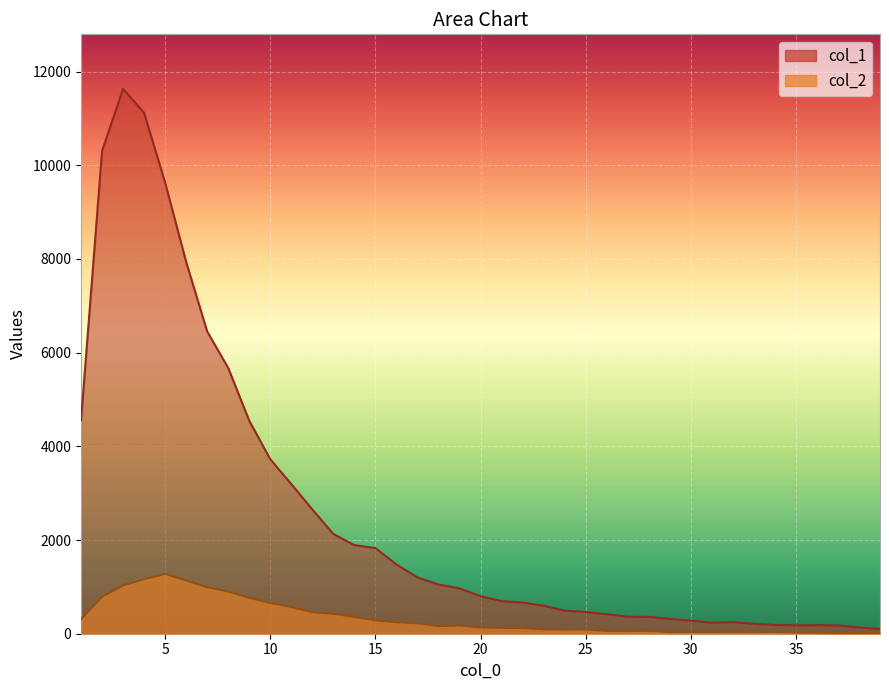

List the series in order of their overall mean, highest first.

col_1, col_2